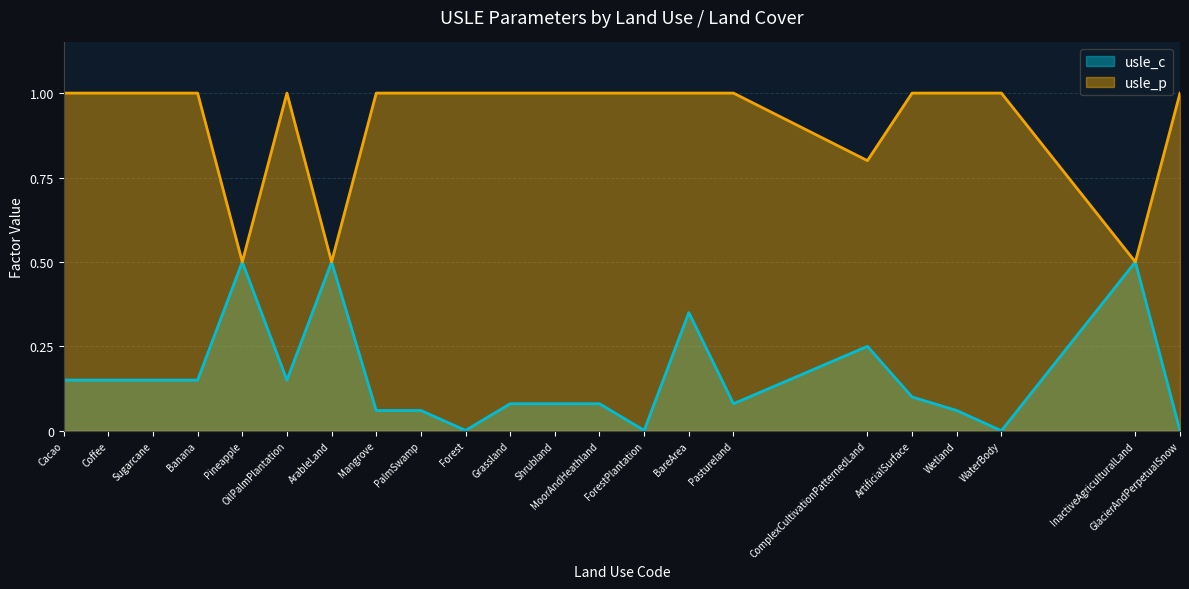

True or false: usle_p has a value of 1.0 at Sugarcane.

True